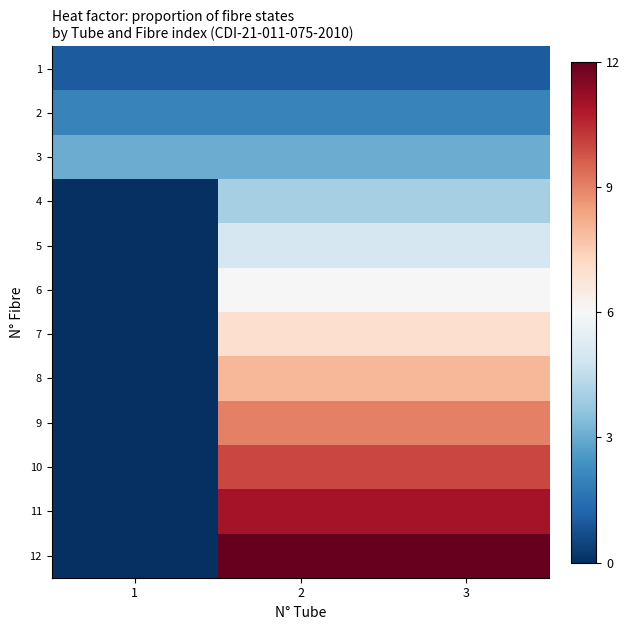

Reading left to right, transcribe all the data shown in this chart.

1: 1=1	2=1	3=1
2: 1=2	2=2	3=2
3: 1=3	2=3	3=3
4: 1=0	2=4	3=4
5: 1=0	2=5	3=5
6: 1=0	2=6	3=6
7: 1=0	2=7	3=7
8: 1=0	2=8	3=8
9: 1=0	2=9	3=9
10: 1=0	2=10	3=10
11: 1=0	2=11	3=11
12: 1=0	2=12	3=12